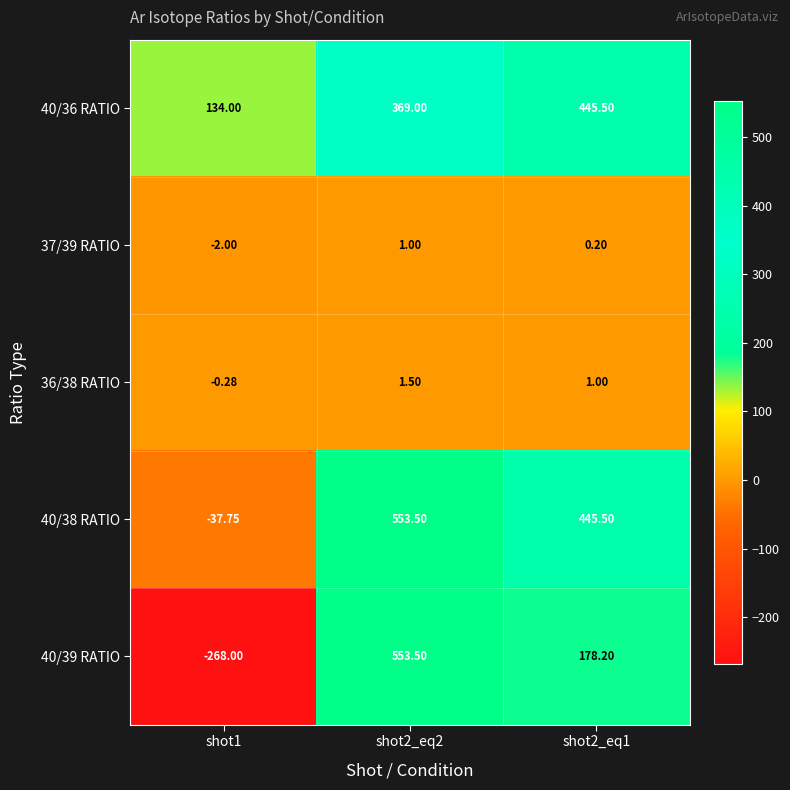

How many data points in 40/38 RATIO are above 445?

2